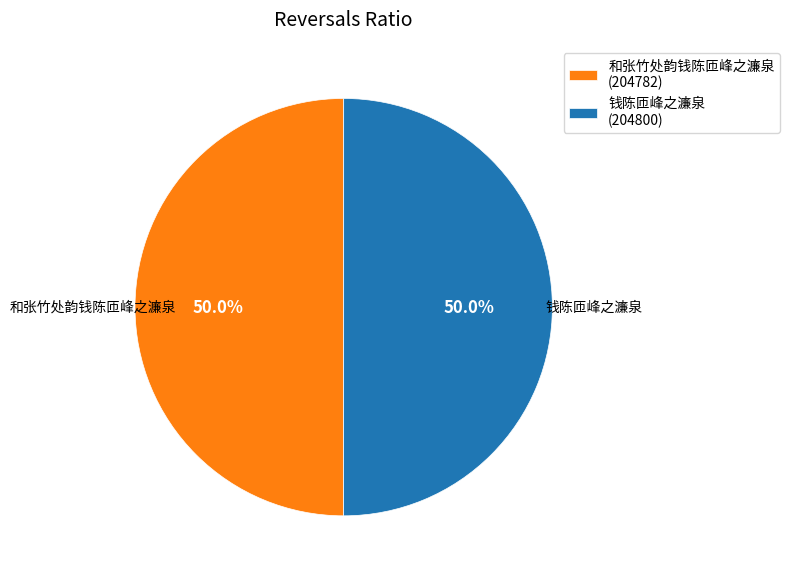

How many segments does this pie chart have?

2